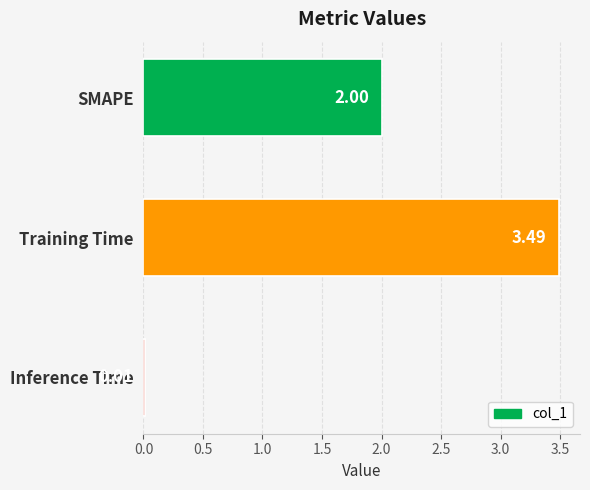

Rank the categories by value from lowest to highest.

Inference Time, SMAPE, Training Time